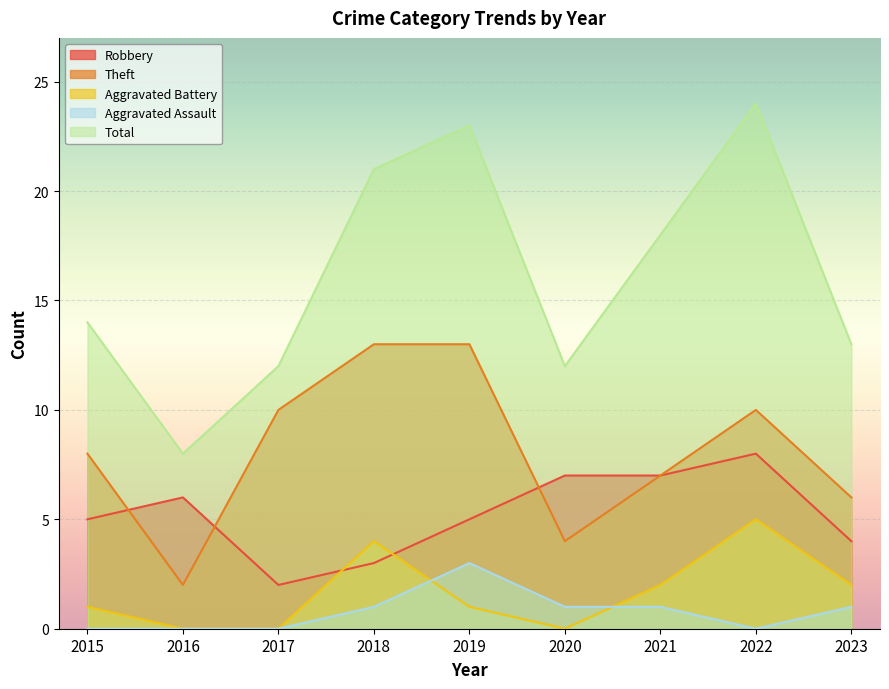

In Aggravated Assault, how many points are lower than both neighbors (excluding endpoints)?

1